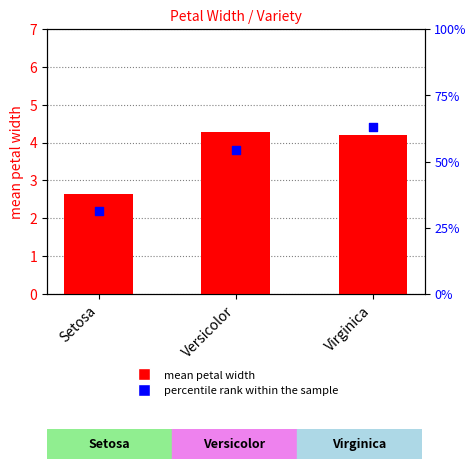

What is the total value across all series at Virginica?

8.6